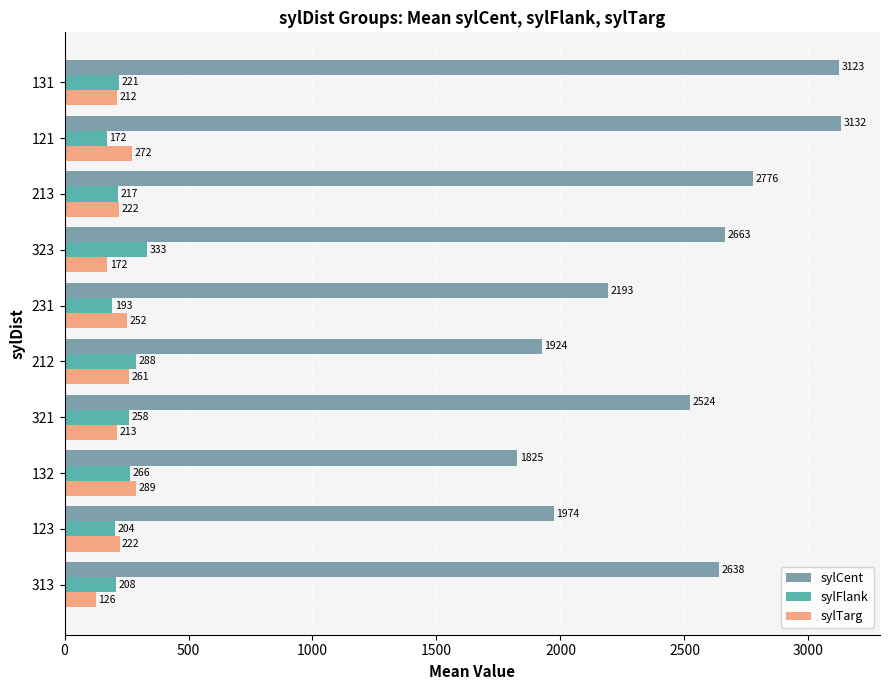

What is the sum of the sylFlank values at 131 and 213?

438.0